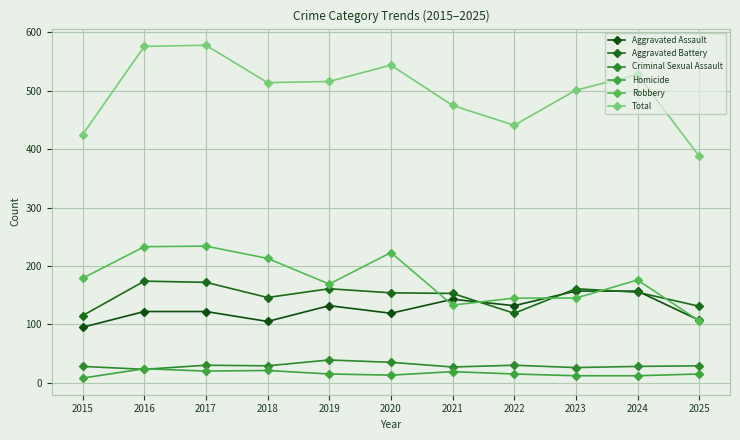

Is it true that Homicide equals 13 at 2021?

False